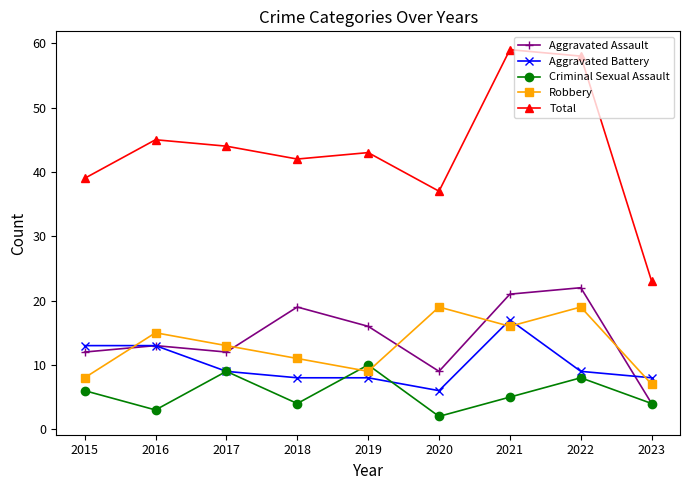

What is the difference between the Total values at 2016 and 2018?

3